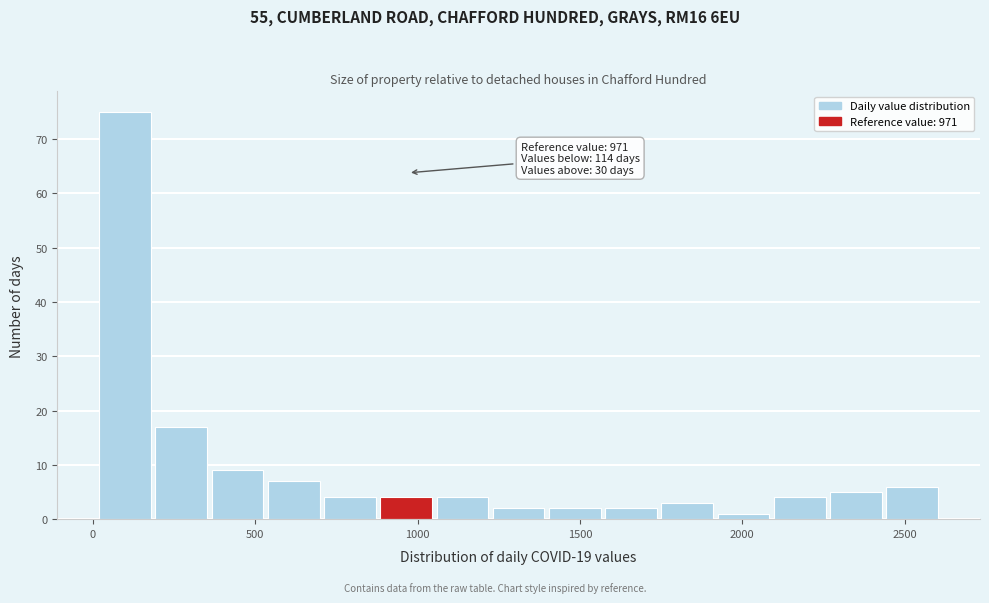

Around what value on the x-axis is the tallest bar? Give the approximate position of its centre, as read against the axis.

100